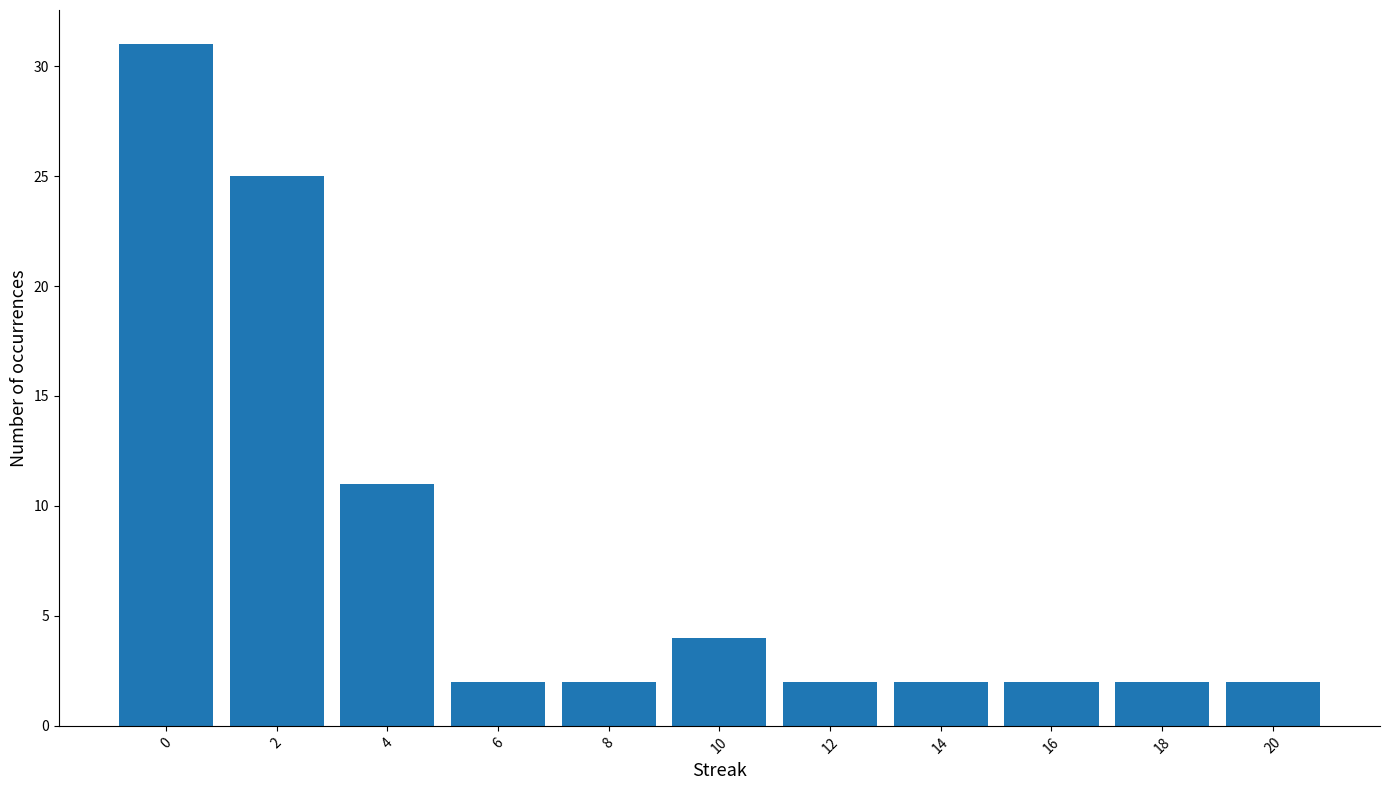

Reading left to right, transcribe this chart: for each bar, give the range it covers on the x-axis and its height. The values are not printed on the chart, so give them approximately, as read against the axis.

-1 to 1: 31
1 to 3: 25
3 to 5: 11
5 to 7: 2
7 to 9: 2
9 to 11: 4
11 to 13: 2
13 to 15: 2
15 to 17: 2
17 to 19: 2
19 to 21: 2